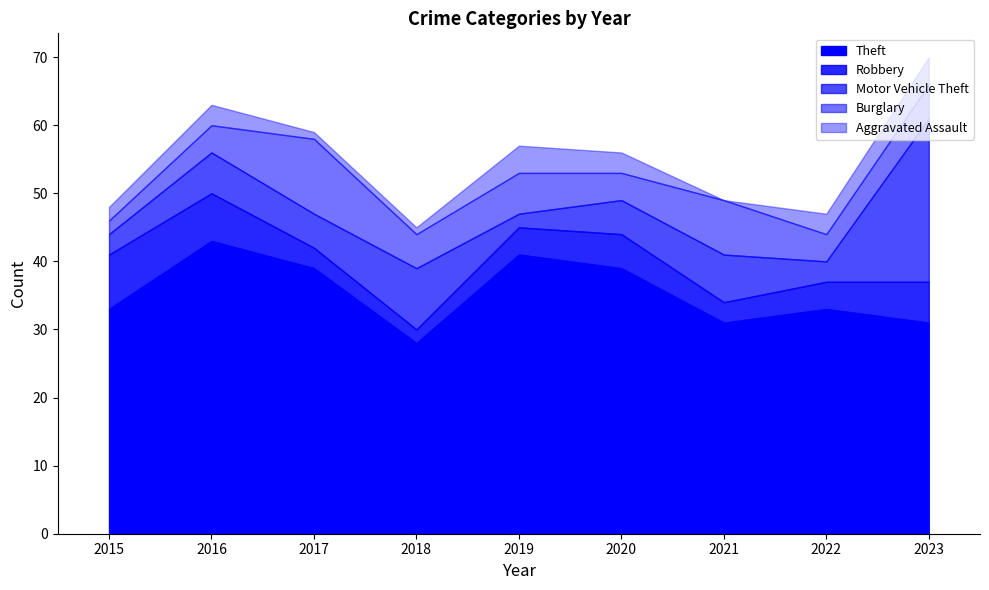

What is the difference between the maximum and second lowest values in the Motor Vehicle Theft series?

21